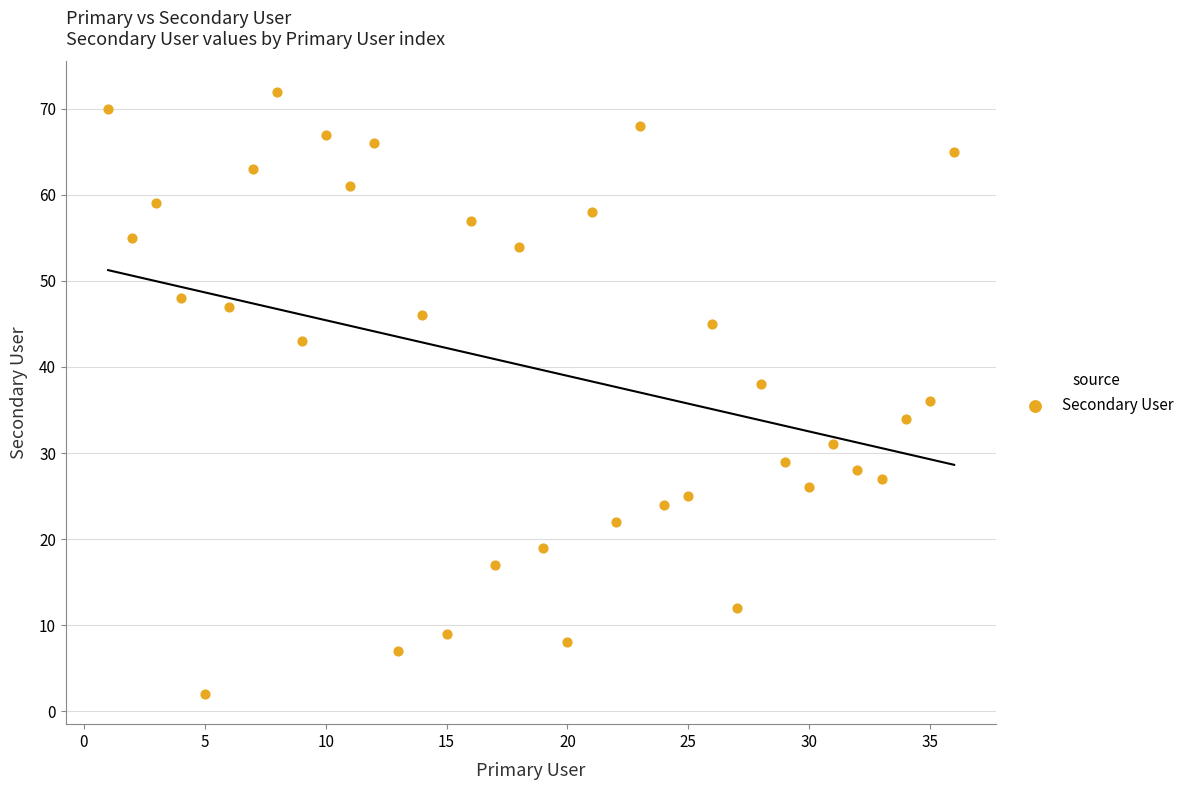

What is the range of X values (max minus min)?

35